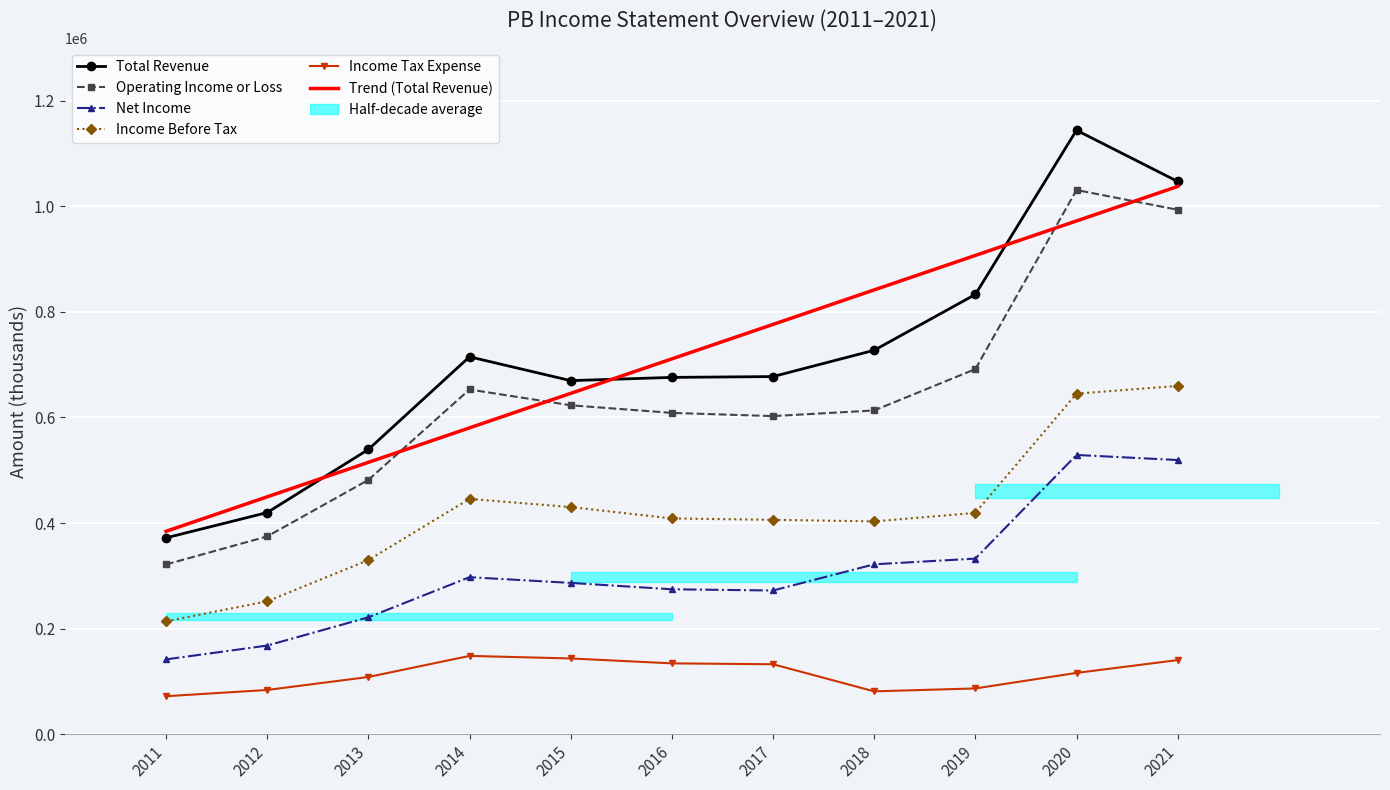

Which series has the largest total across all categories?

Total Revenue